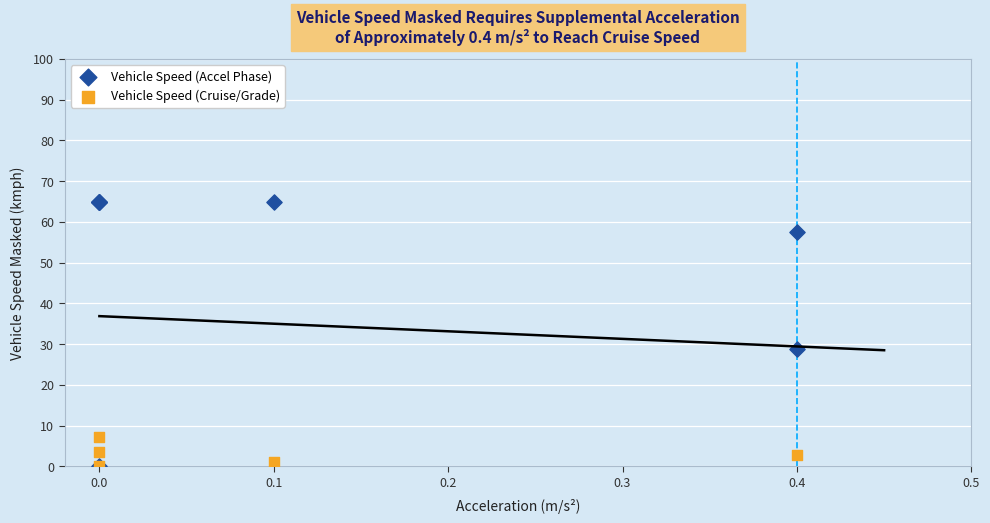

Which series has the widest spread of Y values?

Vehicle Speed (Accel Phase)